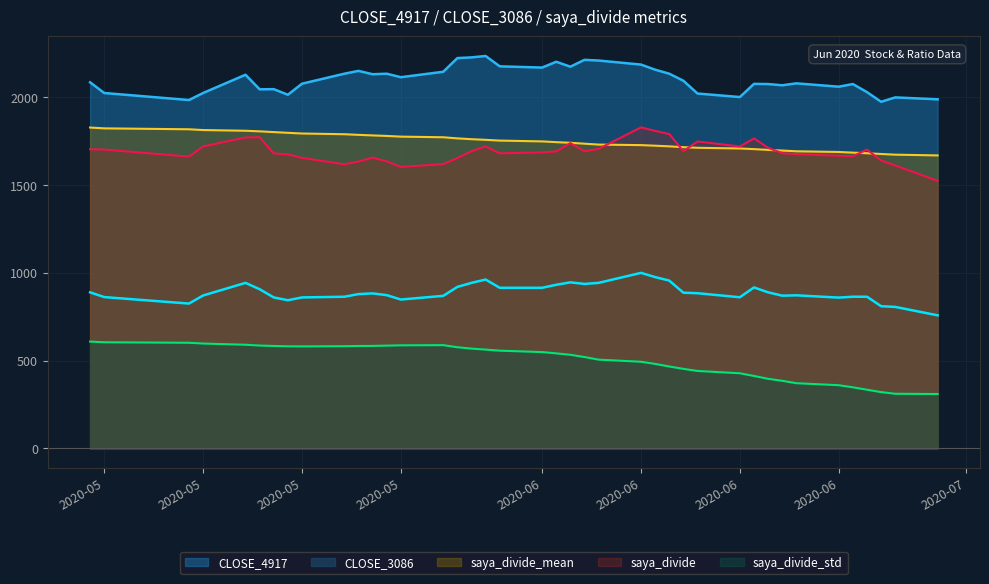

What is the average value of the saya_divide_mean series?

1747.8